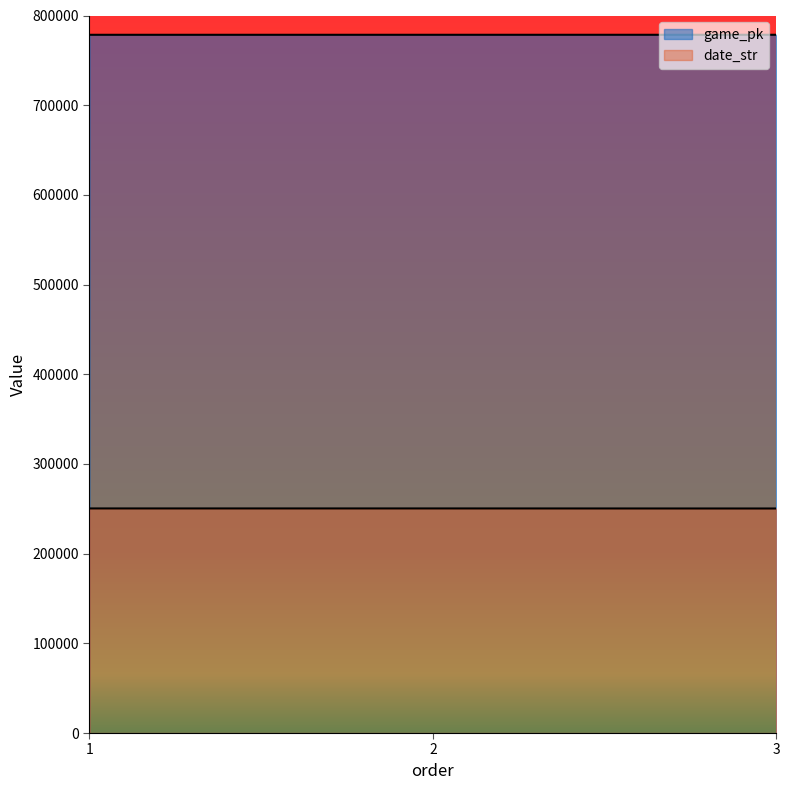

Read the date_str value at 2, to the nearest 10.

250400